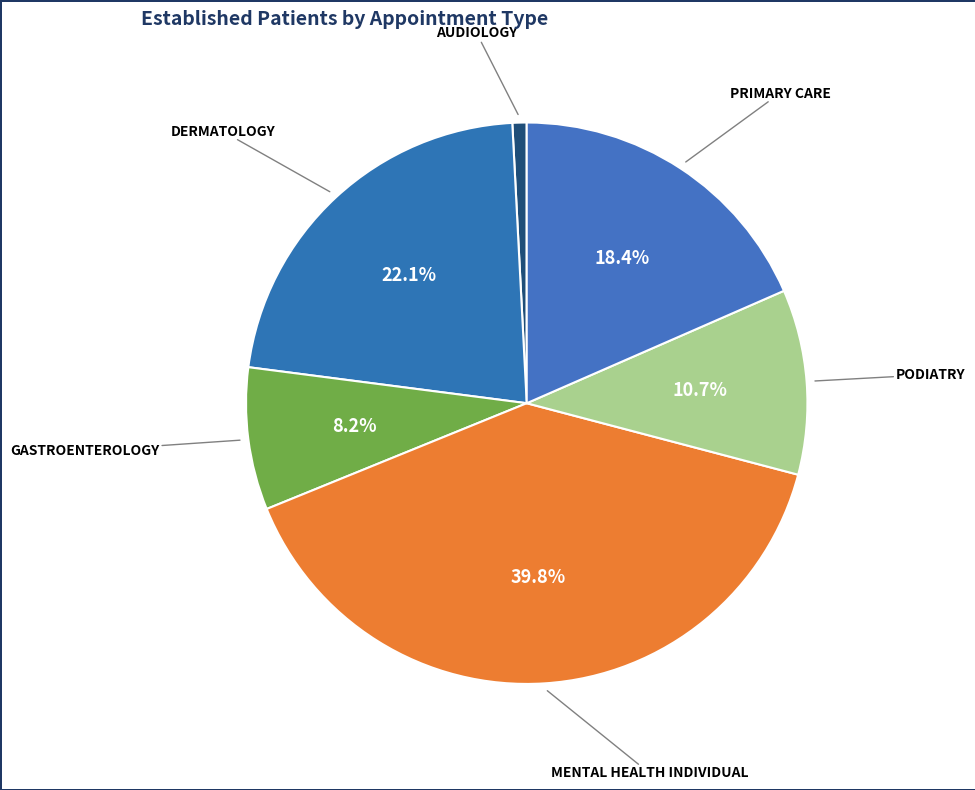

How many slices are in this pie chart?

6